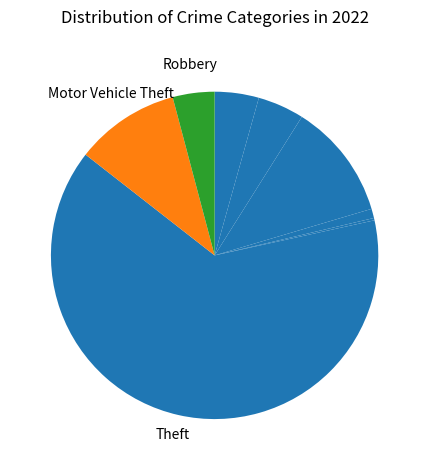

Count the number of slices in the pie.

9